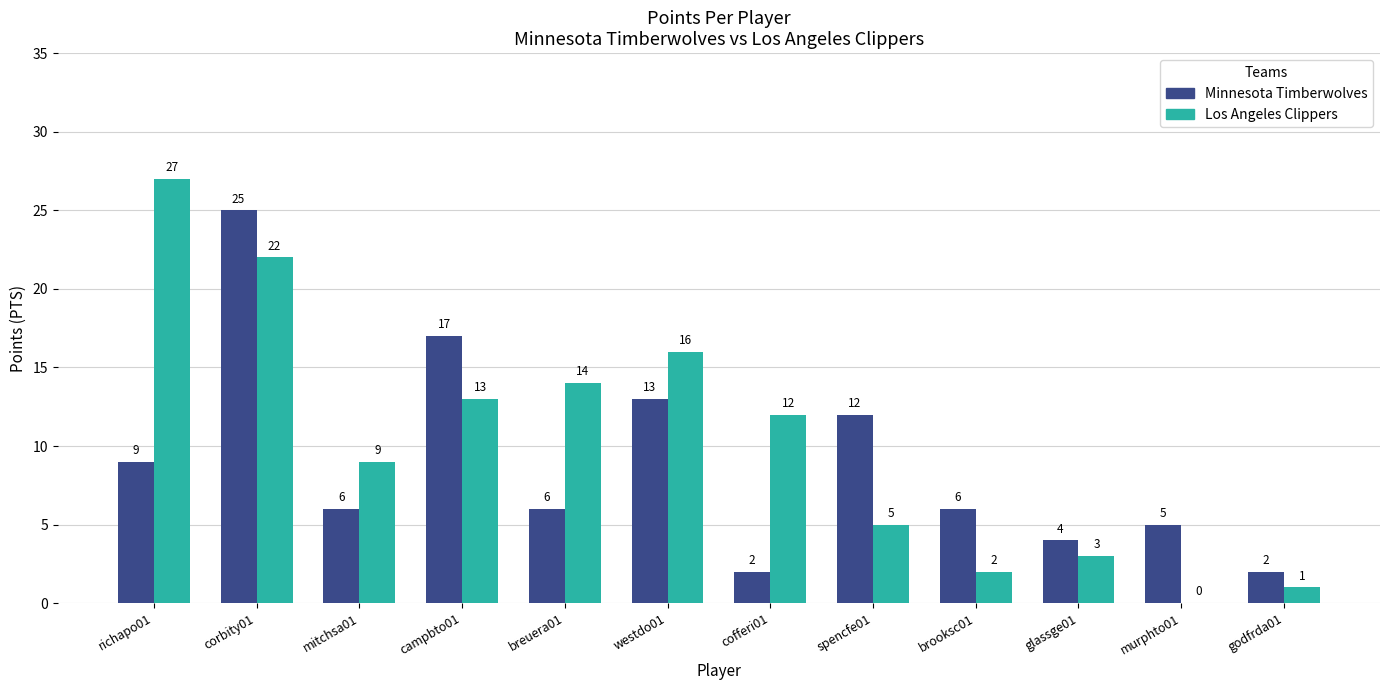

Between mitchsa01 and campbto01, which series saw the biggest shift?

Minnesota Timberwolves